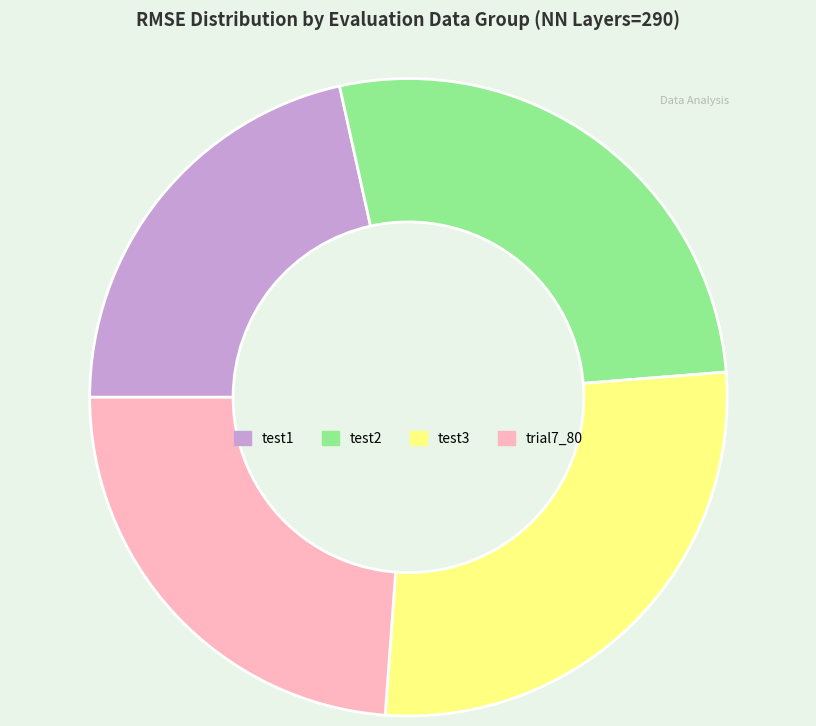

True or false: trial7_80 accounts for 37% of the total.

False